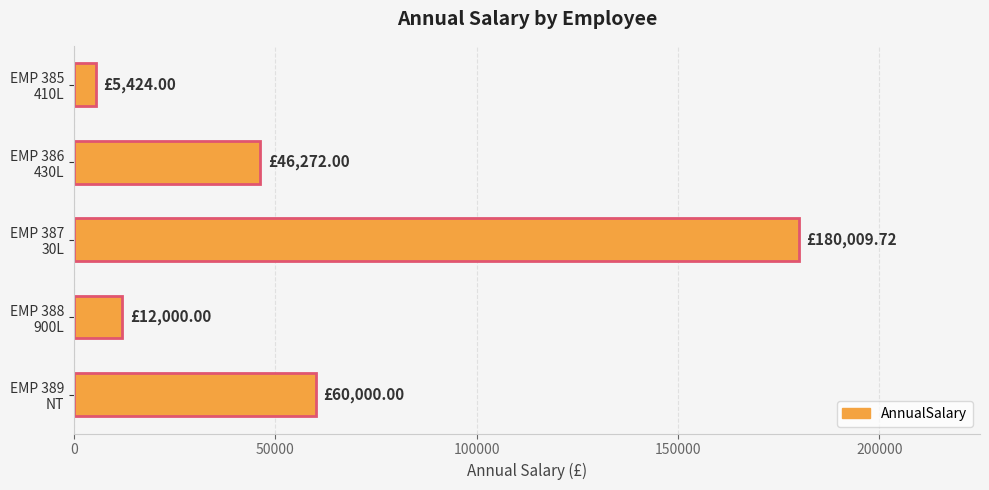

List the labels in order of value, smallest first.

EMP 385
410L, EMP 388
900L, EMP 386
430L, EMP 389
NT, EMP 387
30L